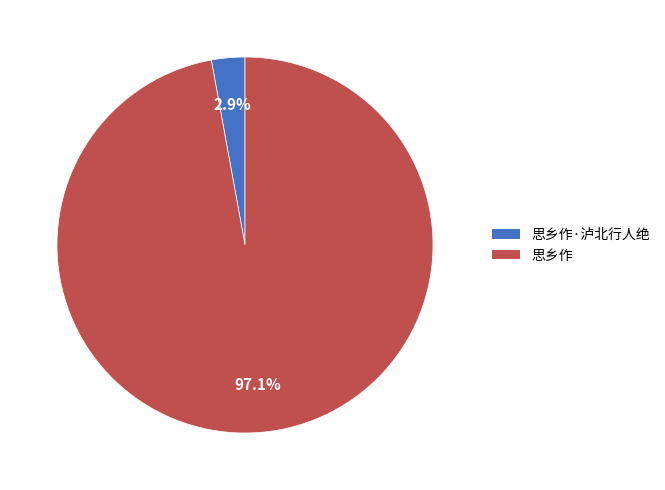

Is there any slice that represents more than half of the pie?

Yes